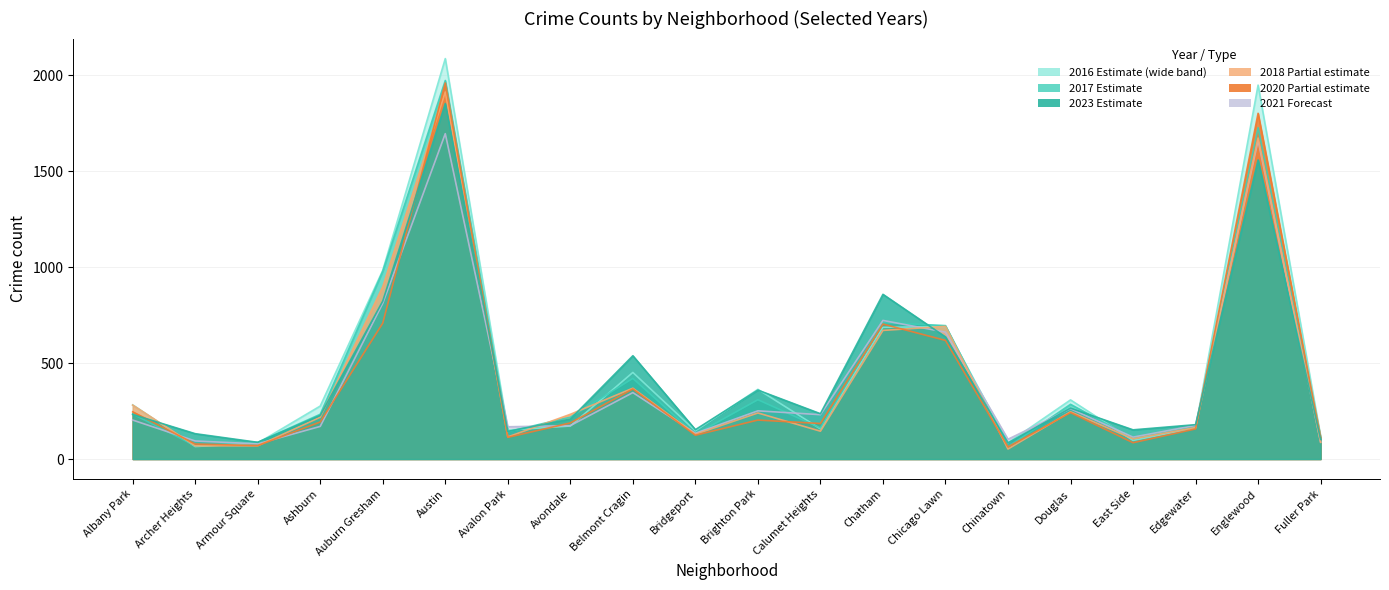

Between Auburn Gresham and Belmont Cragin, which series saw the biggest shift?

2017